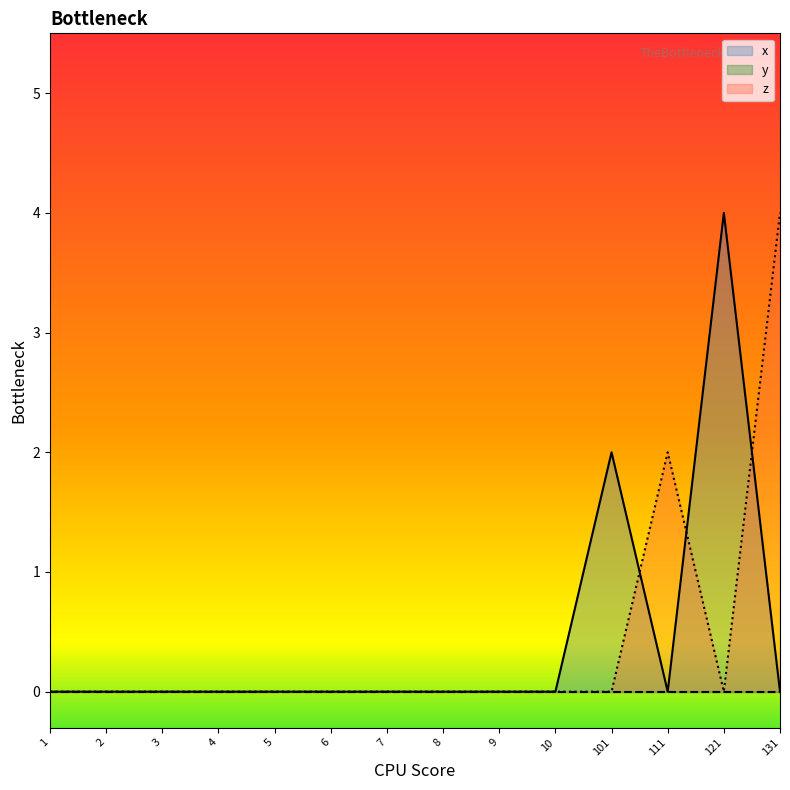

Where is the first local maximum for z?

111